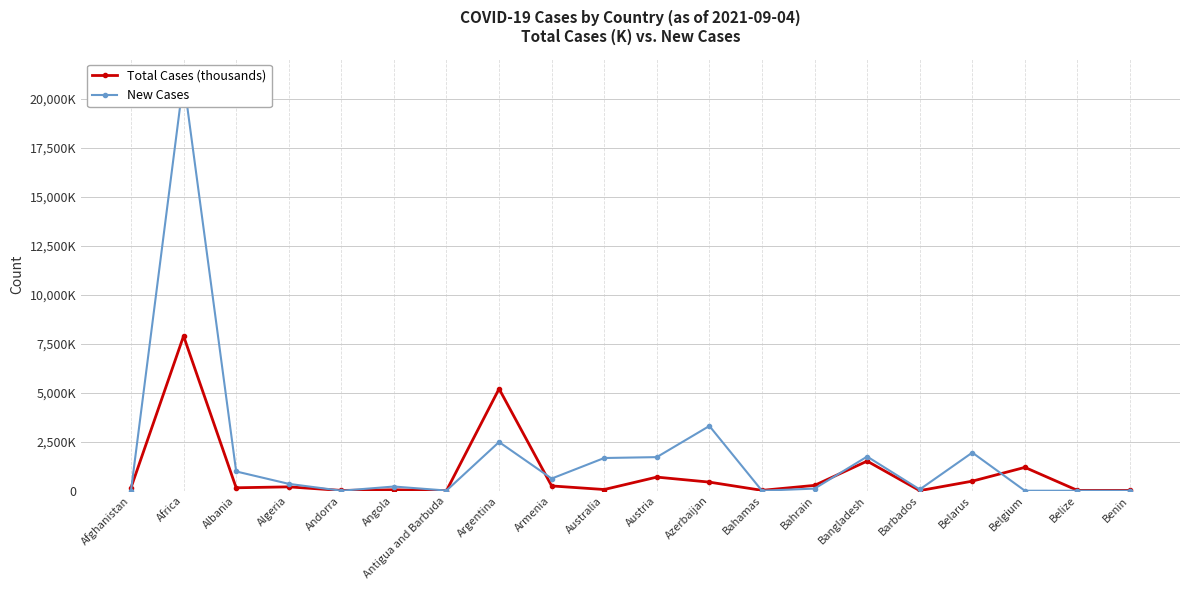

Count the number of categories in the chart.

20